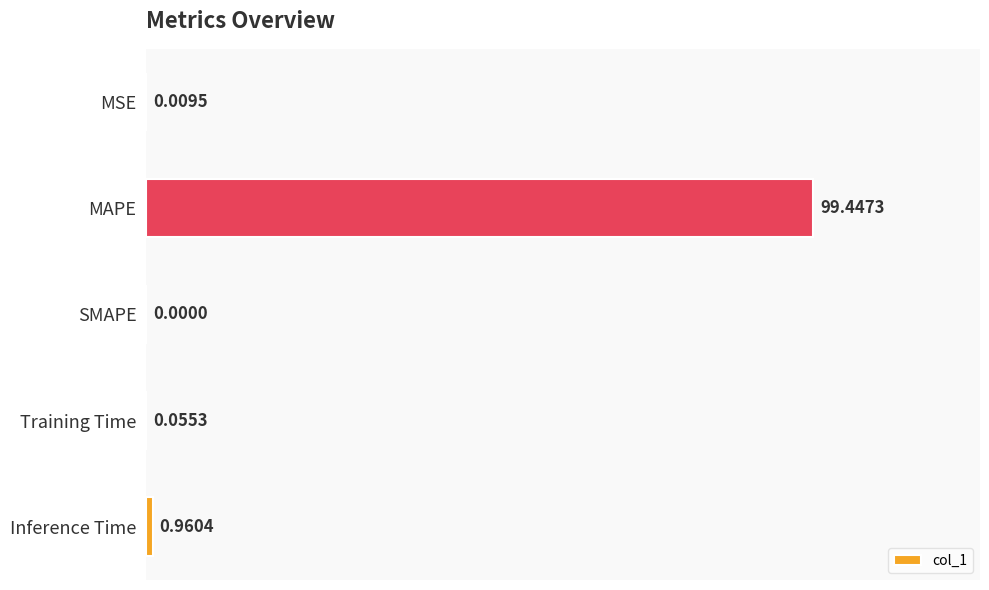

Which label corresponds to the largest value in the chart?

MAPE